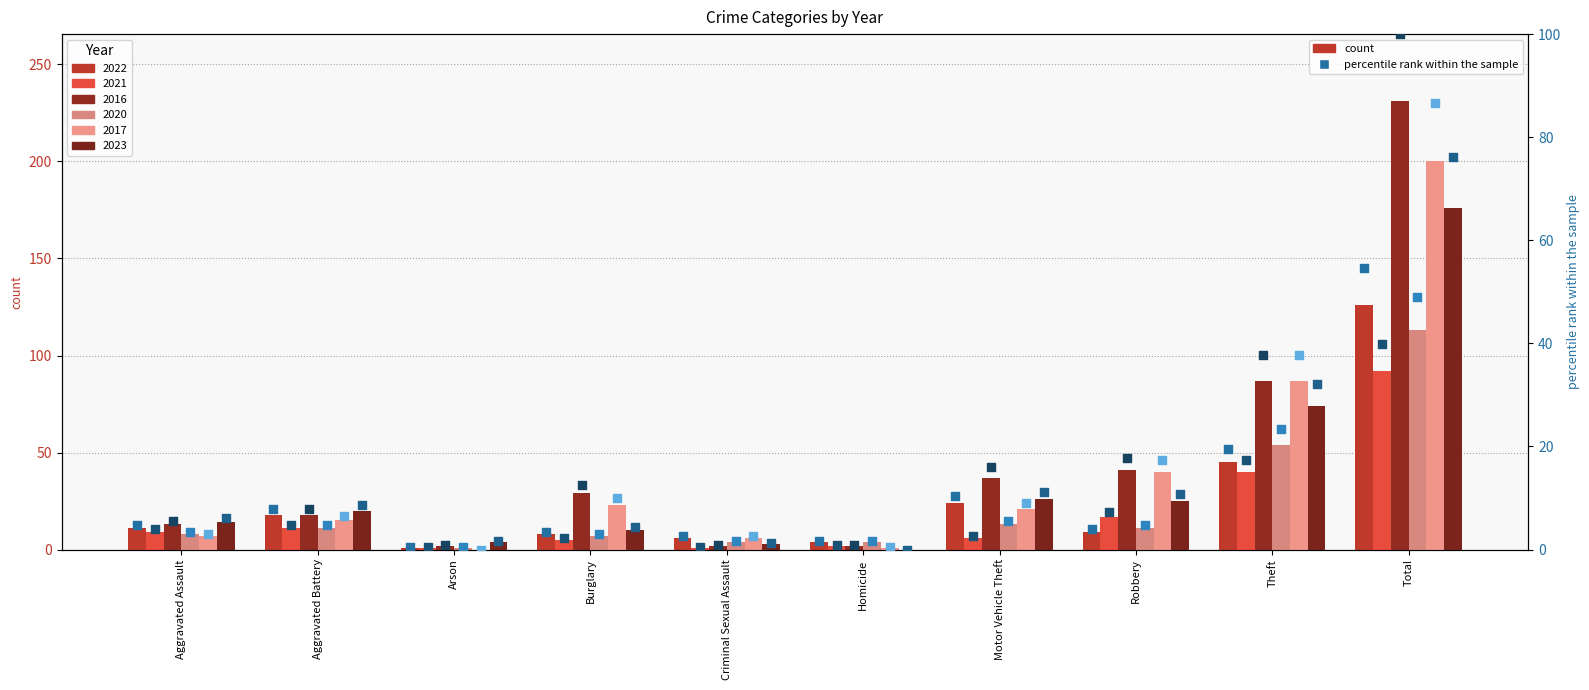

Which series reaches the minimum Y coordinate?

2017 %